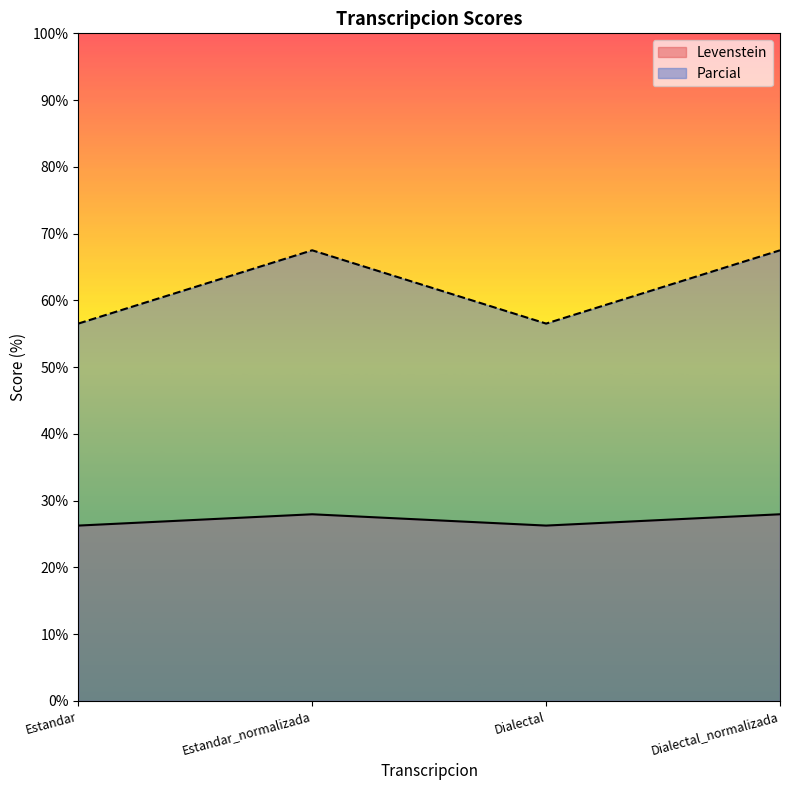

True or false: Parcial and Levenstein intersect in this chart.

False